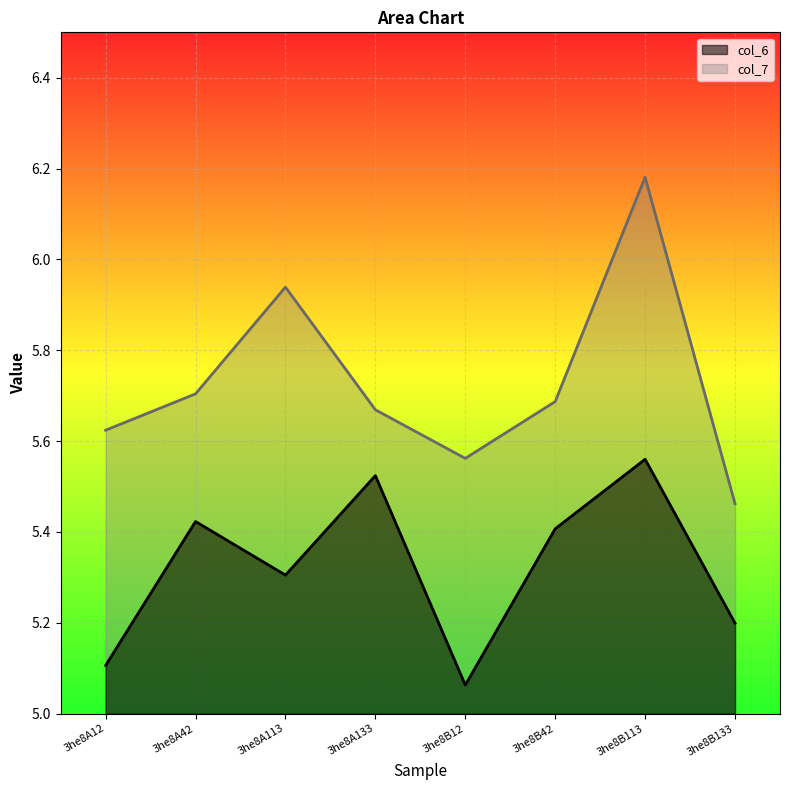

In col_6, how many points are higher than both neighbors (excluding endpoints)?

3